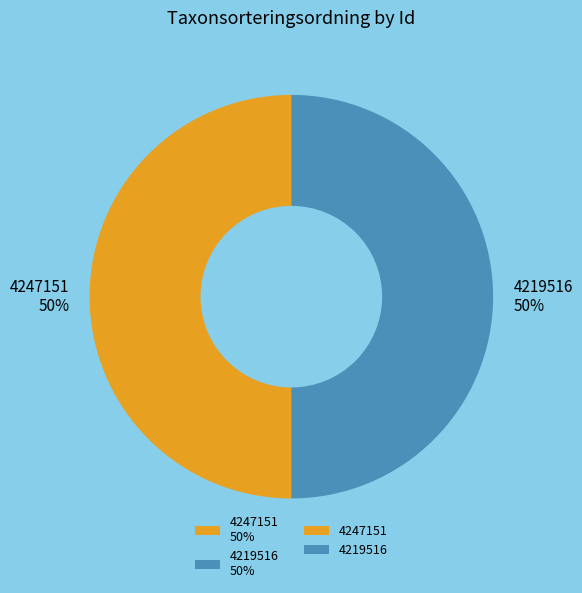

True or false: 4219516 accounts for 62% of the total.

False